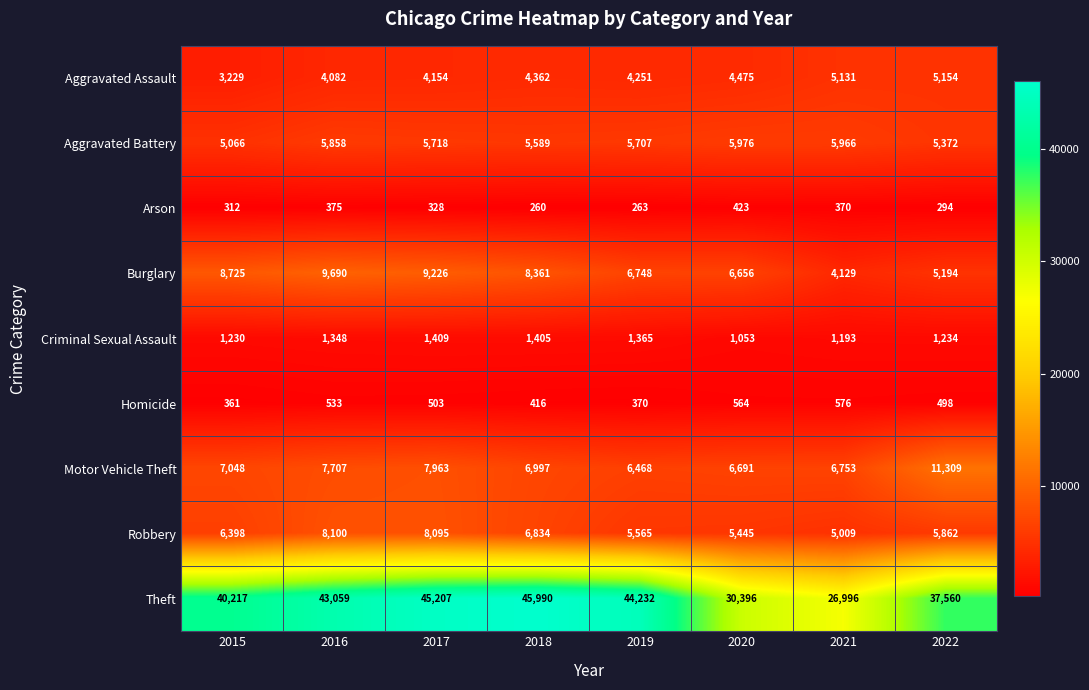

Is it true that Aggravated Battery equals 5707 at 2019?

True